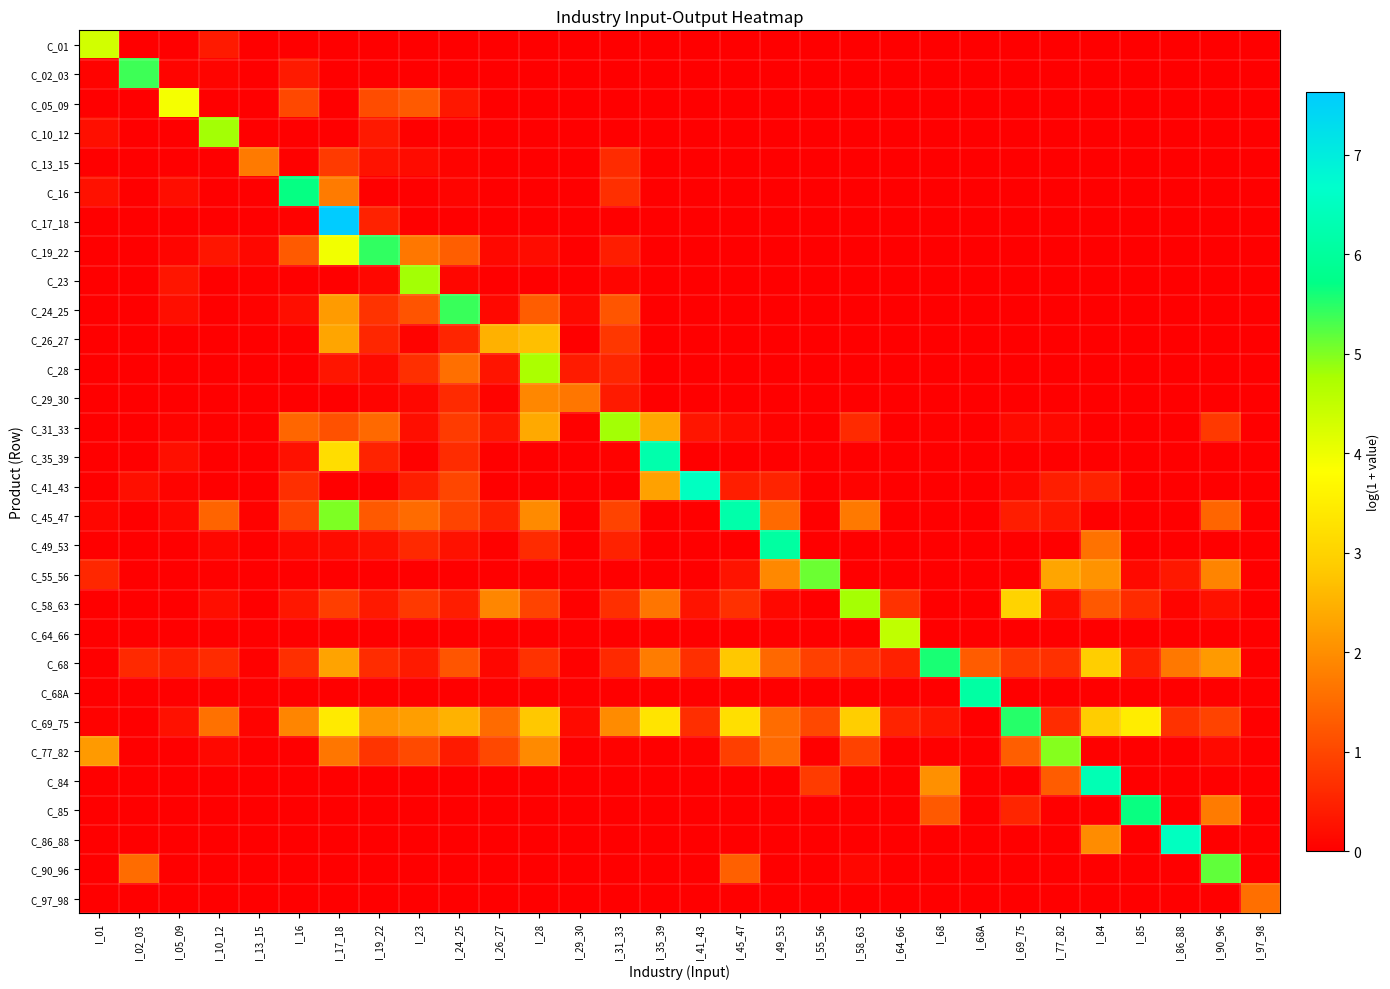

Reading right to left, transcribe all the data shown in this chart.

C_01: I_97_98=0.0	I_90_96=0.0	I_86_88=0.0	I_85=0.0	I_84=0.0	I_77_82=0.0	I_69_75=0.0	I_68A=0.0	I_68=0.0	I_64_66=0.0	I_58_63=0.0	I_55_56=0.0	I_49_53=0.0	I_45_47=0.0	I_41_43=0.0	I_35_39=0.0	I_31_33=0.0	I_29_30=0.0	I_28=0.0	I_26_27=0.0	I_24_25=0.0	I_23=0.0	I_19_22=0.0	I_17_18=0.0	I_16=0.0	I_13_15=0.0	I_10_12=0.4	I_05_09=0.0	I_02_03=0.0	I_01=4.3
C_02_03: I_97_98=0.0	I_90_96=0.0	I_86_88=0.0	I_85=0.0	I_84=0.0	I_77_82=0.0	I_69_75=0.0	I_68A=0.0	I_68=0.0	I_64_66=0.0	I_58_63=0.0	I_55_56=0.0	I_49_53=0.0	I_45_47=0.0	I_41_43=0.0	I_35_39=0.0	I_31_33=0.0	I_29_30=0.0	I_28=0.0	I_26_27=0.0	I_24_25=0.0	I_23=0.0	I_19_22=0.0	I_17_18=0.0	I_16=0.4	I_13_15=0.0	I_10_12=0.1	I_05_09=0.1	I_02_03=5.4	I_01=0.0
C_05_09: I_97_98=0.0	I_90_96=0.0	I_86_88=0.0	I_85=0.0	I_84=0.0	I_77_82=0.0	I_69_75=0.0	I_68A=0.0	I_68=0.0	I_64_66=0.0	I_58_63=0.0	I_55_56=0.0	I_49_53=0.0	I_45_47=0.0	I_41_43=0.0	I_35_39=0.0	I_31_33=0.0	I_29_30=0.0	I_28=0.0	I_26_27=0.0	I_24_25=0.3	I_23=1.3	I_19_22=1.1	I_17_18=0.0	I_16=1.0	I_13_15=0.0	I_10_12=0.0	I_05_09=3.9	I_02_03=0.0	I_01=0.0
C_10_12: I_97_98=0.0	I_90_96=0.0	I_86_88=0.0	I_85=0.0	I_84=0.0	I_77_82=0.0	I_69_75=0.0	I_68A=0.0	I_68=0.0	I_64_66=0.0	I_58_63=0.0	I_55_56=0.0	I_49_53=0.0	I_45_47=0.0	I_41_43=0.0	I_35_39=0.0	I_31_33=0.0	I_29_30=0.0	I_28=0.0	I_26_27=0.0	I_24_25=0.0	I_23=0.0	I_19_22=0.4	I_17_18=0.0	I_16=0.0	I_13_15=0.0	I_10_12=4.8	I_05_09=0.0	I_02_03=0.0	I_01=0.2
C_13_15: I_97_98=0.0	I_90_96=0.0	I_86_88=0.0	I_85=0.0	I_84=0.0	I_77_82=0.0	I_69_75=0.0	I_68A=0.0	I_68=0.0	I_64_66=0.0	I_58_63=0.0	I_55_56=0.0	I_49_53=0.0	I_45_47=0.0	I_41_43=0.0	I_35_39=0.0	I_31_33=0.6	I_29_30=0.0	I_28=0.0	I_26_27=0.0	I_24_25=0.0	I_23=0.2	I_19_22=0.3	I_17_18=0.8	I_16=0.0	I_13_15=1.7	I_10_12=0.0	I_05_09=0.0	I_02_03=0.0	I_01=0.0
C_16: I_97_98=0.0	I_90_96=0.0	I_86_88=0.0	I_85=0.0	I_84=0.0	I_77_82=0.0	I_69_75=0.0	I_68A=0.0	I_68=0.0	I_64_66=0.0	I_58_63=0.0	I_55_56=0.0	I_49_53=0.0	I_45_47=0.0	I_41_43=0.0	I_35_39=0.0	I_31_33=0.7	I_29_30=0.0	I_28=0.0	I_26_27=0.0	I_24_25=0.1	I_23=0.0	I_19_22=0.0	I_17_18=1.7	I_16=5.7	I_13_15=0.0	I_10_12=0.0	I_05_09=0.2	I_02_03=0.0	I_01=0.2
C_17_18: I_97_98=0.0	I_90_96=0.0	I_86_88=0.0	I_85=0.0	I_84=0.0	I_77_82=0.0	I_69_75=0.0	I_68A=0.0	I_68=0.0	I_64_66=0.0	I_58_63=0.0	I_55_56=0.0	I_49_53=0.0	I_45_47=0.0	I_41_43=0.0	I_35_39=0.0	I_31_33=0.0	I_29_30=0.0	I_28=0.0	I_26_27=0.0	I_24_25=0.0	I_23=0.0	I_19_22=0.5	I_17_18=7.6	I_16=0.0	I_13_15=0.0	I_10_12=0.0	I_05_09=0.0	I_02_03=0.0	I_01=0.0
C_19_22: I_97_98=0.0	I_90_96=0.0	I_86_88=0.0	I_85=0.0	I_84=0.0	I_77_82=0.0	I_69_75=0.0	I_68A=0.0	I_68=0.0	I_64_66=0.0	I_58_63=0.0	I_55_56=0.0	I_49_53=0.0	I_45_47=0.0	I_41_43=0.0	I_35_39=0.0	I_31_33=0.4	I_29_30=0.0	I_28=0.2	I_26_27=0.1	I_24_25=1.3	I_23=1.7	I_19_22=5.4	I_17_18=3.9	I_16=1.3	I_13_15=0.1	I_10_12=0.3	I_05_09=0.1	I_02_03=0.0	I_01=0.0
C_23: I_97_98=0.0	I_90_96=0.0	I_86_88=0.0	I_85=0.0	I_84=0.0	I_77_82=0.0	I_69_75=0.0	I_68A=0.0	I_68=0.0	I_64_66=0.0	I_58_63=0.0	I_55_56=0.0	I_49_53=0.0	I_45_47=0.0	I_41_43=0.0	I_35_39=0.0	I_31_33=0.1	I_29_30=0.0	I_28=0.0	I_26_27=0.0	I_24_25=0.1	I_23=4.8	I_19_22=0.1	I_17_18=0.0	I_16=0.0	I_13_15=0.0	I_10_12=0.0	I_05_09=0.3	I_02_03=0.0	I_01=0.0
C_24_25: I_97_98=0.0	I_90_96=0.0	I_86_88=0.0	I_85=0.0	I_84=0.0	I_77_82=0.0	I_69_75=0.0	I_68A=0.0	I_68=0.0	I_64_66=0.0	I_58_63=0.0	I_55_56=0.0	I_49_53=0.0	I_45_47=0.0	I_41_43=0.0	I_35_39=0.0	I_31_33=1.2	I_29_30=0.1	I_28=1.3	I_26_27=0.1	I_24_25=5.4	I_23=1.2	I_19_22=0.7	I_17_18=2.2	I_16=0.2	I_13_15=0.0	I_10_12=0.0	I_05_09=0.2	I_02_03=0.0	I_01=0.0
C_26_27: I_97_98=0.0	I_90_96=0.0	I_86_88=0.0	I_85=0.0	I_84=0.0	I_77_82=0.0	I_69_75=0.0	I_68A=0.0	I_68=0.0	I_64_66=0.0	I_58_63=0.0	I_55_56=0.0	I_49_53=0.0	I_45_47=0.0	I_41_43=0.0	I_35_39=0.0	I_31_33=0.8	I_29_30=0.0	I_28=2.7	I_26_27=2.5	I_24_25=0.5	I_23=0.1	I_19_22=0.5	I_17_18=2.3	I_16=0.0	I_13_15=0.0	I_10_12=0.0	I_05_09=0.0	I_02_03=0.0	I_01=0.0
C_28: I_97_98=0.0	I_90_96=0.0	I_86_88=0.0	I_85=0.0	I_84=0.0	I_77_82=0.0	I_69_75=0.0	I_68A=0.0	I_68=0.0	I_64_66=0.0	I_58_63=0.0	I_55_56=0.0	I_49_53=0.0	I_45_47=0.0	I_41_43=0.0	I_35_39=0.0	I_31_33=0.5	I_29_30=0.4	I_28=4.7	I_26_27=0.3	I_24_25=1.6	I_23=0.7	I_19_22=0.2	I_17_18=0.3	I_16=0.0	I_13_15=0.0	I_10_12=0.0	I_05_09=0.0	I_02_03=0.0	I_01=0.0
C_29_30: I_97_98=0.0	I_90_96=0.0	I_86_88=0.0	I_85=0.0	I_84=0.0	I_77_82=0.0	I_69_75=0.0	I_68A=0.0	I_68=0.0	I_64_66=0.0	I_58_63=0.0	I_55_56=0.0	I_49_53=0.0	I_45_47=0.0	I_41_43=0.0	I_35_39=0.0	I_31_33=0.4	I_29_30=1.7	I_28=1.9	I_26_27=0.1	I_24_25=0.6	I_23=0.1	I_19_22=0.1	I_17_18=0.0	I_16=0.0	I_13_15=0.0	I_10_12=0.0	I_05_09=0.0	I_02_03=0.0	I_01=0.0
C_31_33: I_97_98=0.0	I_90_96=0.8	I_86_88=0.0	I_85=0.0	I_84=0.0	I_77_82=0.1	I_69_75=0.2	I_68A=0.0	I_68=0.0	I_64_66=0.0	I_58_63=0.6	I_55_56=0.0	I_49_53=0.0	I_45_47=0.2	I_41_43=0.3	I_35_39=2.3	I_31_33=4.8	I_29_30=0.0	I_28=2.4	I_26_27=0.3	I_24_25=0.8	I_23=0.2	I_19_22=1.5	I_17_18=1.1	I_16=1.4	I_13_15=0.0	I_10_12=0.0	I_05_09=0.1	I_02_03=0.0	I_01=0.0
C_35_39: I_97_98=0.0	I_90_96=0.0	I_86_88=0.0	I_85=0.0	I_84=0.0	I_77_82=0.0	I_69_75=0.0	I_68A=0.0	I_68=0.0	I_64_66=0.0	I_58_63=0.0	I_55_56=0.0	I_49_53=0.0	I_45_47=0.0	I_41_43=0.0	I_35_39=6.2	I_31_33=0.0	I_29_30=0.0	I_28=0.0	I_26_27=0.0	I_24_25=0.6	I_23=0.0	I_19_22=0.5	I_17_18=3.2	I_16=0.2	I_13_15=0.0	I_10_12=0.0	I_05_09=0.2	I_02_03=0.0	I_01=0.0
C_41_43: I_97_98=0.0	I_90_96=0.0	I_86_88=0.0	I_85=0.0	I_84=0.5	I_77_82=0.4	I_69_75=0.1	I_68A=0.0	I_68=0.0	I_64_66=0.0	I_58_63=0.1	I_55_56=0.0	I_49_53=0.5	I_45_47=0.4	I_41_43=6.5	I_35_39=2.3	I_31_33=0.0	I_29_30=0.0	I_28=0.0	I_26_27=0.0	I_24_25=1.0	I_23=0.4	I_19_22=0.0	I_17_18=0.0	I_16=0.7	I_13_15=0.0	I_10_12=0.0	I_05_09=0.1	I_02_03=0.2	I_01=0.0
C_45_47: I_97_98=0.0	I_90_96=1.4	I_86_88=0.0	I_85=0.0	I_84=0.0	I_77_82=0.3	I_69_75=0.4	I_68A=0.0	I_68=0.0	I_64_66=0.0	I_58_63=1.7	I_55_56=0.0	I_49_53=1.5	I_45_47=6.2	I_41_43=0.0	I_35_39=0.0	I_31_33=0.9	I_29_30=0.0	I_28=1.9	I_26_27=0.5	I_24_25=1.0	I_23=1.5	I_19_22=1.3	I_17_18=5.0	I_16=1.0	I_13_15=0.0	I_10_12=1.4	I_05_09=0.1	I_02_03=0.0	I_01=0.1
C_49_53: I_97_98=0.0	I_90_96=0.0	I_86_88=0.0	I_85=0.0	I_84=1.6	I_77_82=0.0	I_69_75=0.0	I_68A=0.0	I_68=0.0	I_64_66=0.0	I_58_63=0.0	I_55_56=0.0	I_49_53=6.1	I_45_47=0.0	I_41_43=0.0	I_35_39=0.0	I_31_33=0.5	I_29_30=0.0	I_28=0.6	I_26_27=0.0	I_24_25=0.2	I_23=0.6	I_19_22=0.2	I_17_18=0.2	I_16=0.1	I_13_15=0.0	I_10_12=0.1	I_05_09=0.0	I_02_03=0.0	I_01=0.0
C_55_56: I_97_98=0.0	I_90_96=1.8	I_86_88=0.4	I_85=0.1	I_84=2.1	I_77_82=2.3	I_69_75=0.0	I_68A=0.0	I_68=0.0	I_64_66=0.0	I_58_63=0.0	I_55_56=5.1	I_49_53=1.9	I_45_47=0.3	I_41_43=0.0	I_35_39=0.0	I_31_33=0.0	I_29_30=0.0	I_28=0.0	I_26_27=0.0	I_24_25=0.0	I_23=0.0	I_19_22=0.0	I_17_18=0.0	I_16=0.0	I_13_15=0.0	I_10_12=0.0	I_05_09=0.0	I_02_03=0.0	I_01=0.6
C_58_63: I_97_98=0.0	I_90_96=0.2	I_86_88=0.1	I_85=0.6	I_84=1.2	I_77_82=0.2	I_69_75=3.0	I_68A=0.0	I_68=0.0	I_64_66=0.7	I_58_63=4.8	I_55_56=0.0	I_49_53=0.1	I_45_47=0.7	I_41_43=0.3	I_35_39=1.6	I_31_33=0.7	I_29_30=0.0	I_28=0.9	I_26_27=1.9	I_24_25=0.4	I_23=0.8	I_19_22=0.4	I_17_18=0.9	I_16=0.3	I_13_15=0.0	I_10_12=0.2	I_05_09=0.0	I_02_03=0.0	I_01=0.0
C_64_66: I_97_98=0.0	I_90_96=0.0	I_86_88=0.0	I_85=0.0	I_84=0.0	I_77_82=0.0	I_69_75=0.0	I_68A=0.0	I_68=0.0	I_64_66=4.5	I_58_63=0.0	I_55_56=0.0	I_49_53=0.0	I_45_47=0.0	I_41_43=0.0	I_35_39=0.0	I_31_33=0.0	I_29_30=0.0	I_28=0.0	I_26_27=0.0	I_24_25=0.0	I_23=0.0	I_19_22=0.0	I_17_18=0.0	I_16=0.0	I_13_15=0.0	I_10_12=0.0	I_05_09=0.0	I_02_03=0.0	I_01=0.0
C_68: I_97_98=0.0	I_90_96=2.2	I_86_88=1.7	I_85=0.5	I_84=2.9	I_77_82=0.7	I_69_75=0.8	I_68A=1.3	I_68=5.6	I_64_66=0.5	I_58_63=0.8	I_55_56=0.9	I_49_53=1.5	I_45_47=2.8	I_41_43=0.7	I_35_39=1.7	I_31_33=0.6	I_29_30=0.0	I_28=0.7	I_26_27=0.1	I_24_25=1.2	I_23=0.4	I_19_22=0.6	I_17_18=2.3	I_16=0.7	I_13_15=0.0	I_10_12=0.6	I_05_09=0.5	I_02_03=0.6	I_01=0.0
C_68A: I_97_98=0.0	I_90_96=0.0	I_86_88=0.0	I_85=0.0	I_84=0.0	I_77_82=0.0	I_69_75=0.0	I_68A=6.1	I_68=0.0	I_64_66=0.0	I_58_63=0.0	I_55_56=0.0	I_49_53=0.0	I_45_47=0.0	I_41_43=0.0	I_35_39=0.0	I_31_33=0.0	I_29_30=0.0	I_28=0.0	I_26_27=0.0	I_24_25=0.0	I_23=0.0	I_19_22=0.0	I_17_18=0.0	I_16=0.0	I_13_15=0.0	I_10_12=0.0	I_05_09=0.0	I_02_03=0.0	I_01=0.0
C_69_75: I_97_98=0.0	I_90_96=0.9	I_86_88=0.7	I_85=3.5	I_84=2.9	I_77_82=0.6	I_69_75=5.5	I_68A=0.0	I_68=0.3	I_64_66=0.5	I_58_63=2.9	I_55_56=1.0	I_49_53=1.5	I_45_47=3.2	I_41_43=0.7	I_35_39=3.3	I_31_33=2.0	I_29_30=0.2	I_28=2.8	I_26_27=1.5	I_24_25=2.5	I_23=2.2	I_19_22=2.1	I_17_18=3.4	I_16=1.9	I_13_15=0.1	I_10_12=1.6	I_05_09=0.3	I_02_03=0.0	I_01=0.0
C_77_82: I_97_98=0.0	I_90_96=0.1	I_86_88=0.0	I_85=0.0	I_84=0.0	I_77_82=5.0	I_69_75=1.3	I_68A=0.0	I_68=0.0	I_64_66=0.0	I_58_63=0.9	I_55_56=0.0	I_49_53=1.5	I_45_47=0.9	I_41_43=0.0	I_35_39=0.0	I_31_33=0.0	I_29_30=0.0	I_28=1.9	I_26_27=1.0	I_24_25=0.4	I_23=1.1	I_19_22=0.7	I_17_18=1.7	I_16=0.0	I_13_15=0.0	I_10_12=0.1	I_05_09=0.0	I_02_03=0.0	I_01=2.2
C_84: I_97_98=0.0	I_90_96=0.0	I_86_88=0.0	I_85=0.0	I_84=6.3	I_77_82=1.3	I_69_75=0.0	I_68A=0.0	I_68=2.0	I_64_66=0.0	I_58_63=0.0	I_55_56=0.8	I_49_53=0.0	I_45_47=0.0	I_41_43=0.0	I_35_39=0.0	I_31_33=0.0	I_29_30=0.0	I_28=0.0	I_26_27=0.0	I_24_25=0.0	I_23=0.0	I_19_22=0.0	I_17_18=0.0	I_16=0.0	I_13_15=0.0	I_10_12=0.0	I_05_09=0.0	I_02_03=0.0	I_01=0.0
C_85: I_97_98=0.0	I_90_96=1.7	I_86_88=0.0	I_85=5.7	I_84=0.0	I_77_82=0.0	I_69_75=0.5	I_68A=0.0	I_68=1.3	I_64_66=0.0	I_58_63=0.0	I_55_56=0.0	I_49_53=0.0	I_45_47=0.0	I_41_43=0.0	I_35_39=0.0	I_31_33=0.0	I_29_30=0.0	I_28=0.0	I_26_27=0.0	I_24_25=0.0	I_23=0.0	I_19_22=0.0	I_17_18=0.0	I_16=0.0	I_13_15=0.0	I_10_12=0.0	I_05_09=0.0	I_02_03=0.0	I_01=0.0
C_86_88: I_97_98=0.0	I_90_96=0.0	I_86_88=6.5	I_85=0.0	I_84=2.0	I_77_82=0.0	I_69_75=0.0	I_68A=0.0	I_68=0.0	I_64_66=0.0	I_58_63=0.0	I_55_56=0.0	I_49_53=0.0	I_45_47=0.0	I_41_43=0.0	I_35_39=0.0	I_31_33=0.0	I_29_30=0.0	I_28=0.0	I_26_27=0.0	I_24_25=0.0	I_23=0.0	I_19_22=0.0	I_17_18=0.0	I_16=0.0	I_13_15=0.0	I_10_12=0.0	I_05_09=0.0	I_02_03=0.0	I_01=0.0
C_90_96: I_97_98=0.0	I_90_96=5.2	I_86_88=0.0	I_85=0.0	I_84=0.0	I_77_82=0.0	I_69_75=0.0	I_68A=0.0	I_68=0.0	I_64_66=0.0	I_58_63=0.1	I_55_56=0.0	I_49_53=0.0	I_45_47=1.4	I_41_43=0.0	I_35_39=0.0	I_31_33=0.0	I_29_30=0.0	I_28=0.0	I_26_27=0.0	I_24_25=0.0	I_23=0.0	I_19_22=0.0	I_17_18=0.0	I_16=0.0	I_13_15=0.0	I_10_12=0.0	I_05_09=0.0	I_02_03=1.5	I_01=0.0
C_97_98: I_97_98=1.6	I_90_96=0.0	I_86_88=0.0	I_85=0.0	I_84=0.0	I_77_82=0.0	I_69_75=0.0	I_68A=0.0	I_68=0.0	I_64_66=0.0	I_58_63=0.0	I_55_56=0.0	I_49_53=0.0	I_45_47=0.0	I_41_43=0.0	I_35_39=0.0	I_31_33=0.0	I_29_30=0.0	I_28=0.0	I_26_27=0.0	I_24_25=0.0	I_23=0.0	I_19_22=0.0	I_17_18=0.0	I_16=0.0	I_13_15=0.0	I_10_12=0.0	I_05_09=0.0	I_02_03=0.0	I_01=0.0